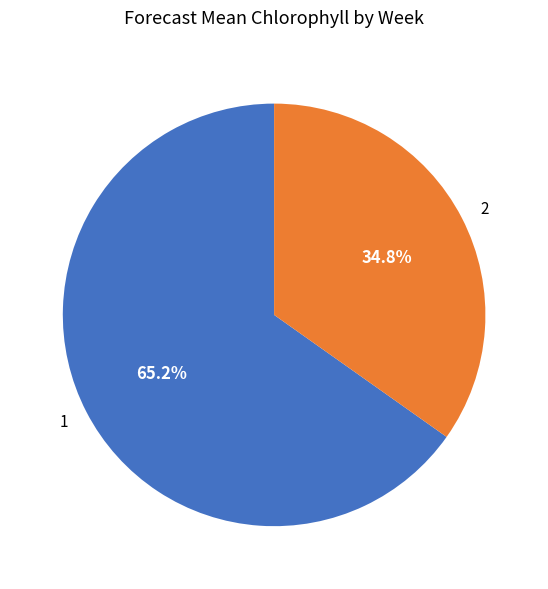

What is the total percentage of 1 and 2?

100.0%